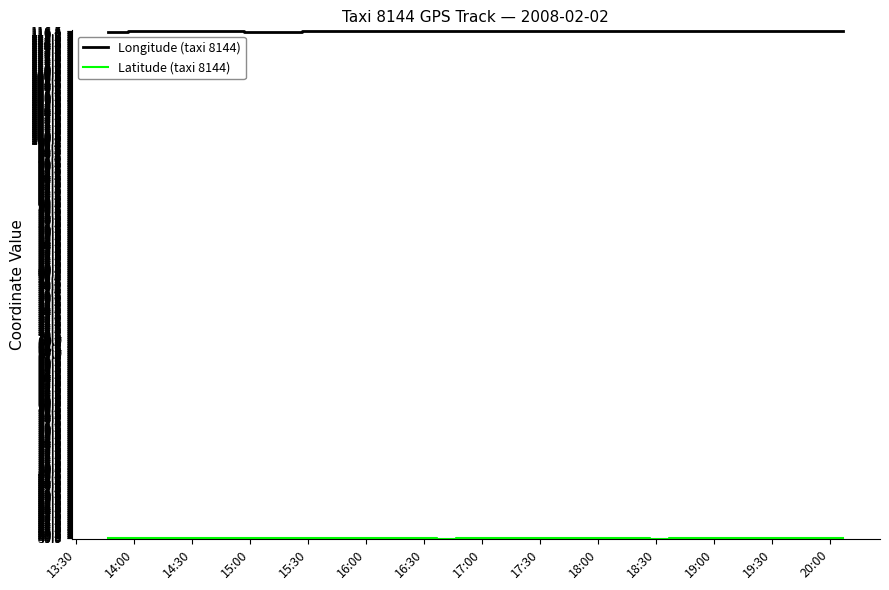

Is the value of Latitude (taxi 8144) at 16:30 greater than the value of Longitude (taxi 8144) at 13:30?

No